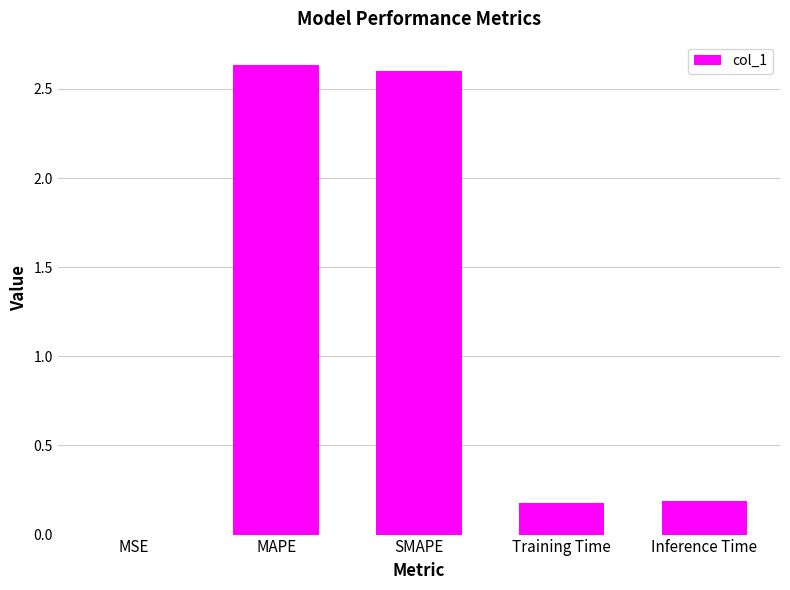

The value at MSE is 0.0. True or false?

True